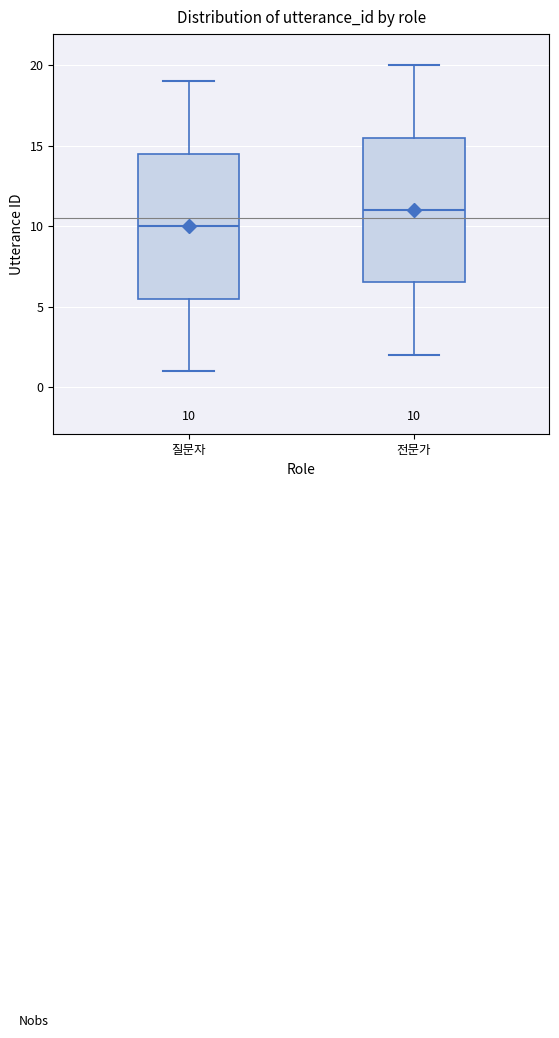

Which box's median line is the lowest?

질문자